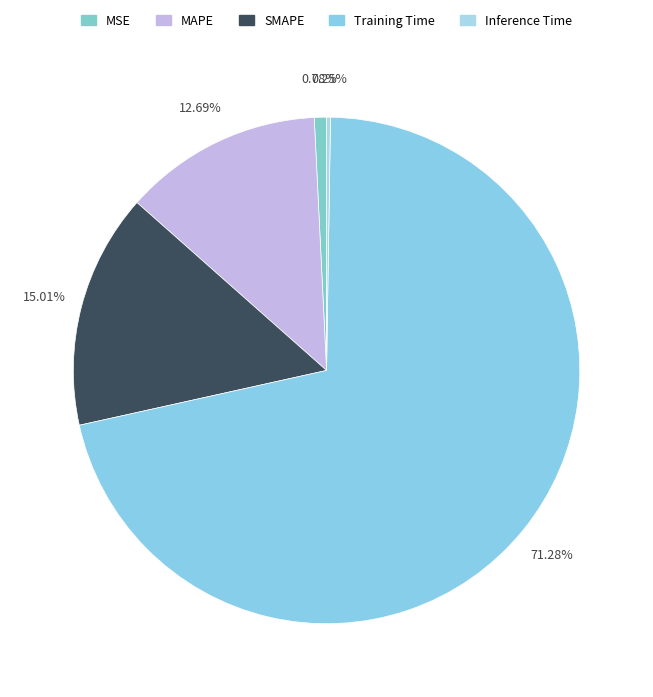

Is there a majority slice in this chart?

Yes